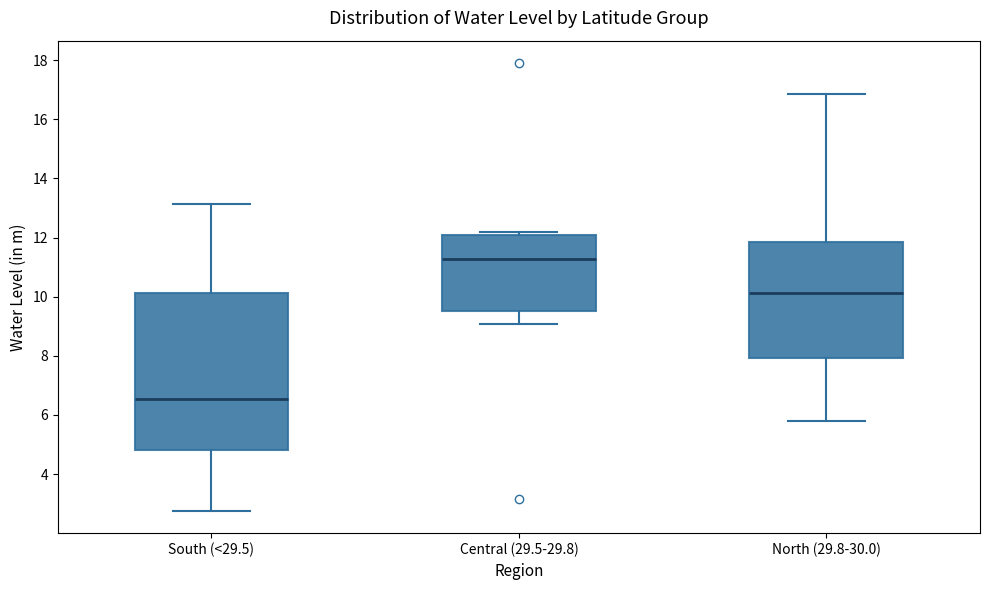

Which box's median line is the lowest?

South (<29.5)